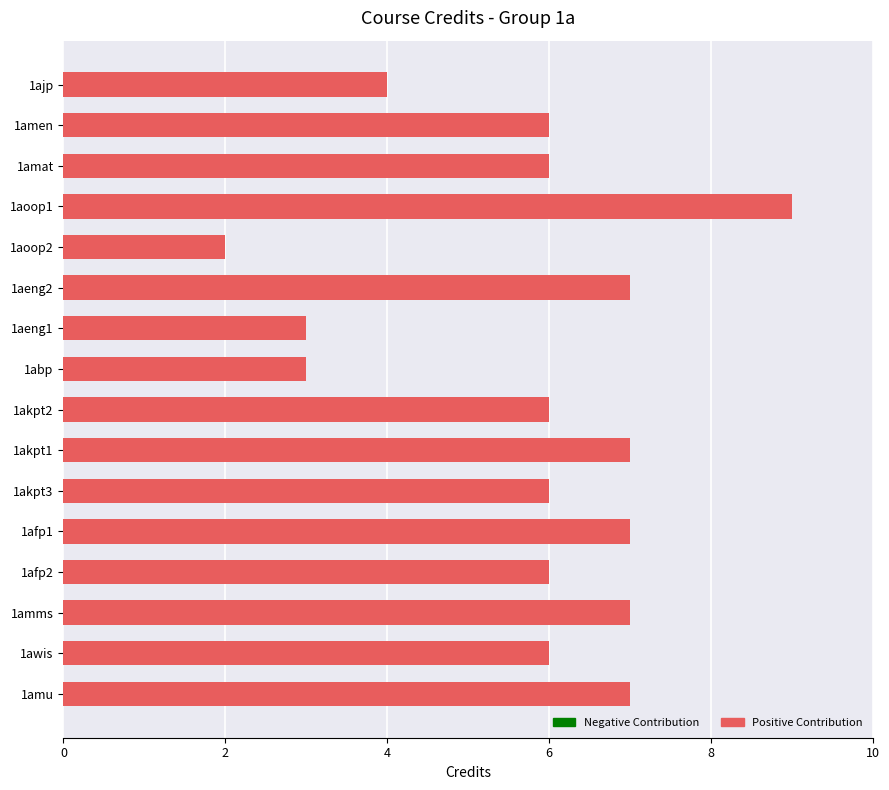

How many data points does each series have?

16